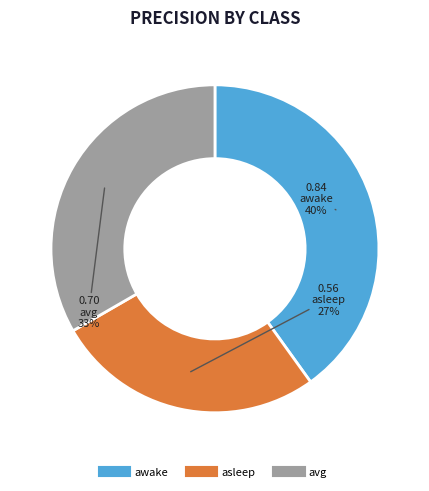

Count the number of slices in the pie.

3